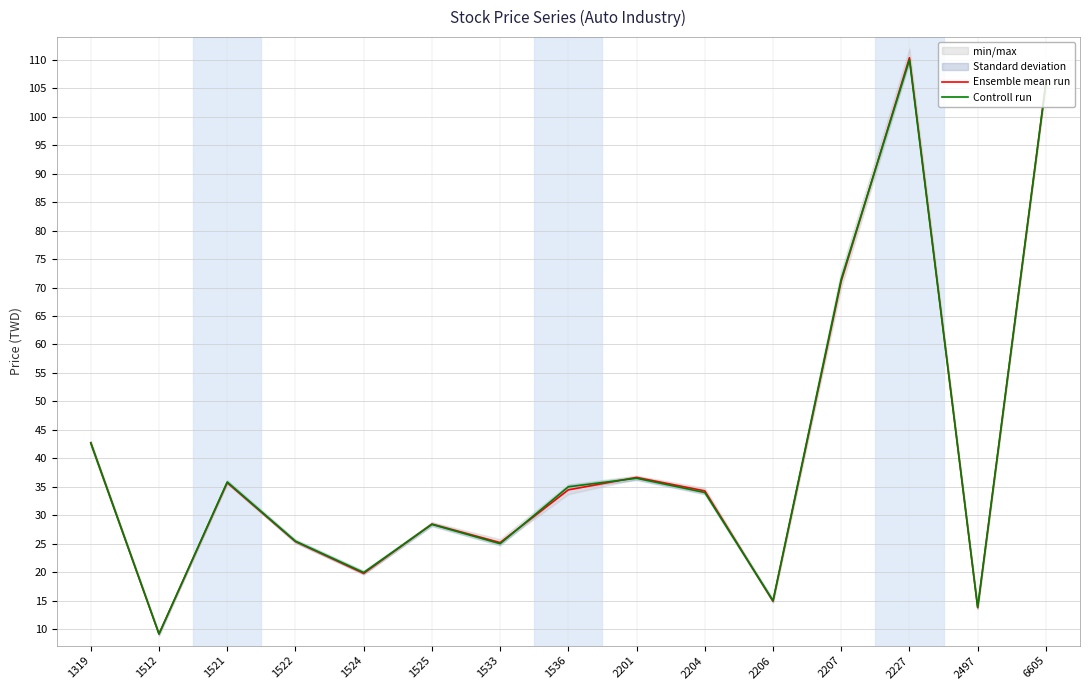

How many lines are shown in the chart?

2